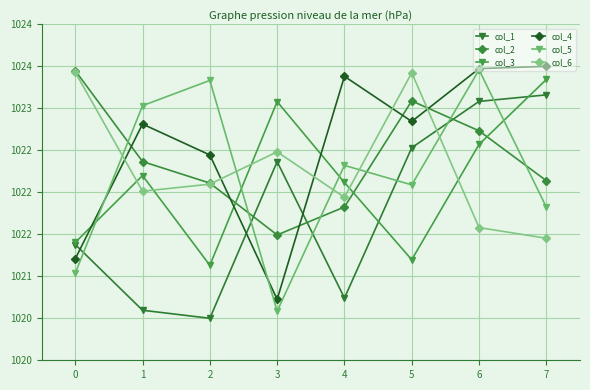

The col_6 series shows 1786.9 at 4. True or false?

False